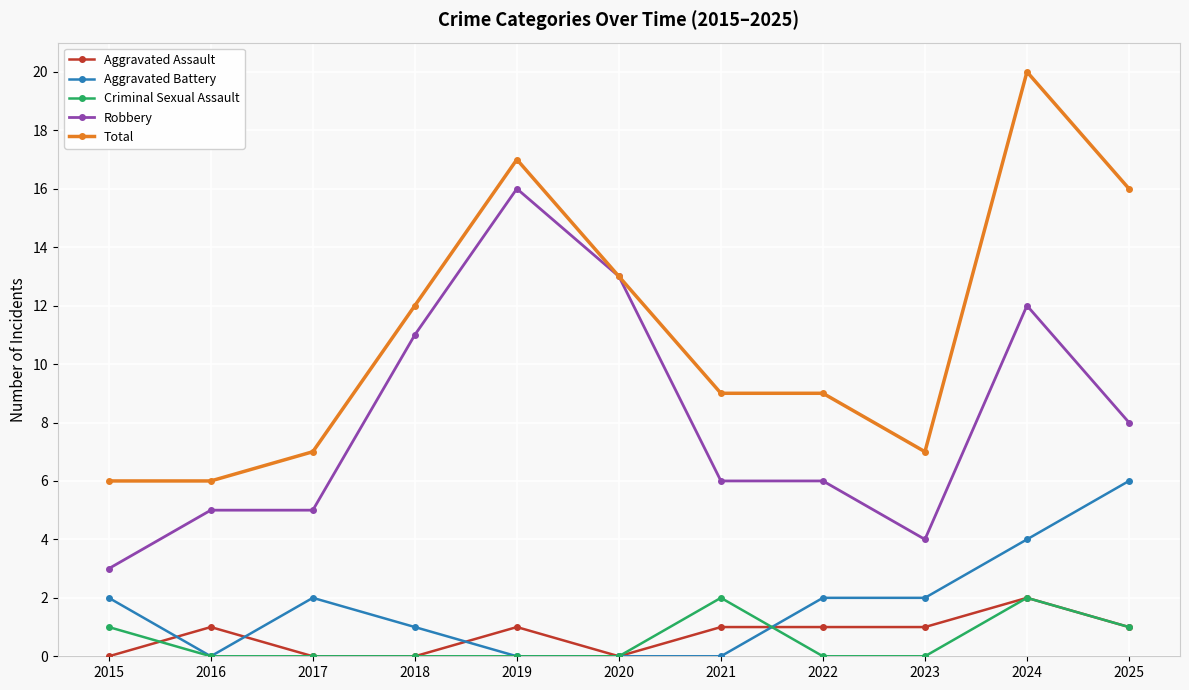

Reading left to right, what are all the values shown in this chart?

Aggravated Assault: 0	1	0	0	1	0	1	1	1	2	1
Aggravated Battery: 2	0	2	1	0	0	0	2	2	4	6
Criminal Sexual Assault: 1	0	0	0	0	0	2	0	0	2	1
Robbery: 3	5	5	11	16	13	6	6	4	12	8
Total: 6	6	7	12	17	13	9	9	7	20	16